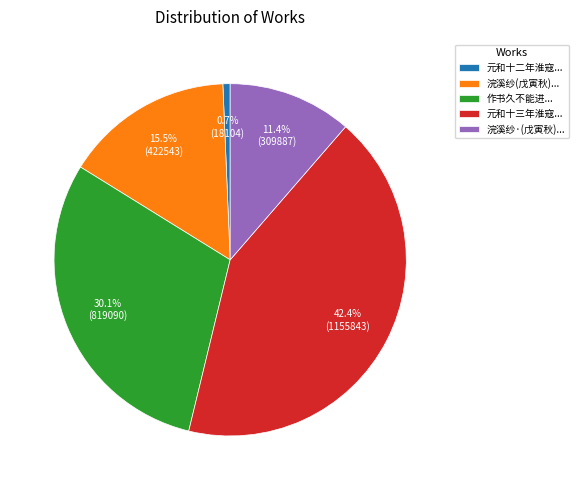

Rank the categories by value from lowest to highest.

元和十二年淮寇..., 浣溪纱·(戊寅秋)..., 浣溪纱(戊寅秋)..., 作书久不能进..., 元和十三年淮寇...